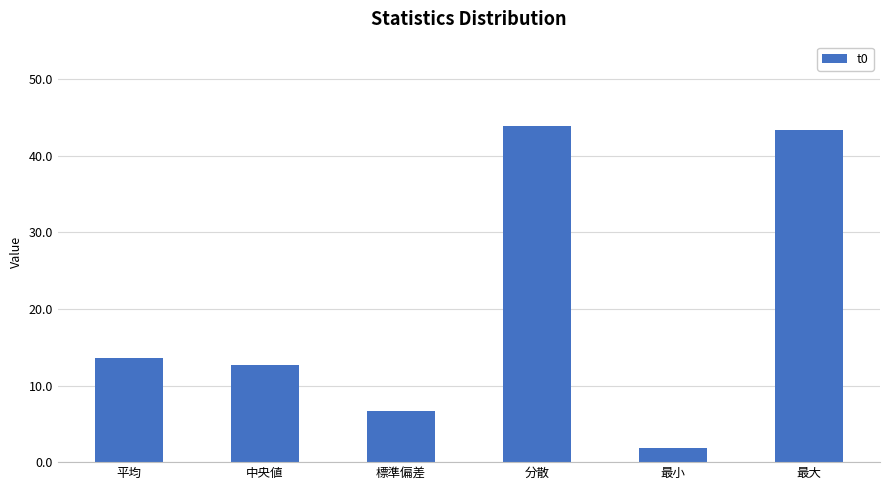

Where is the data nearest to the value 22?

平均